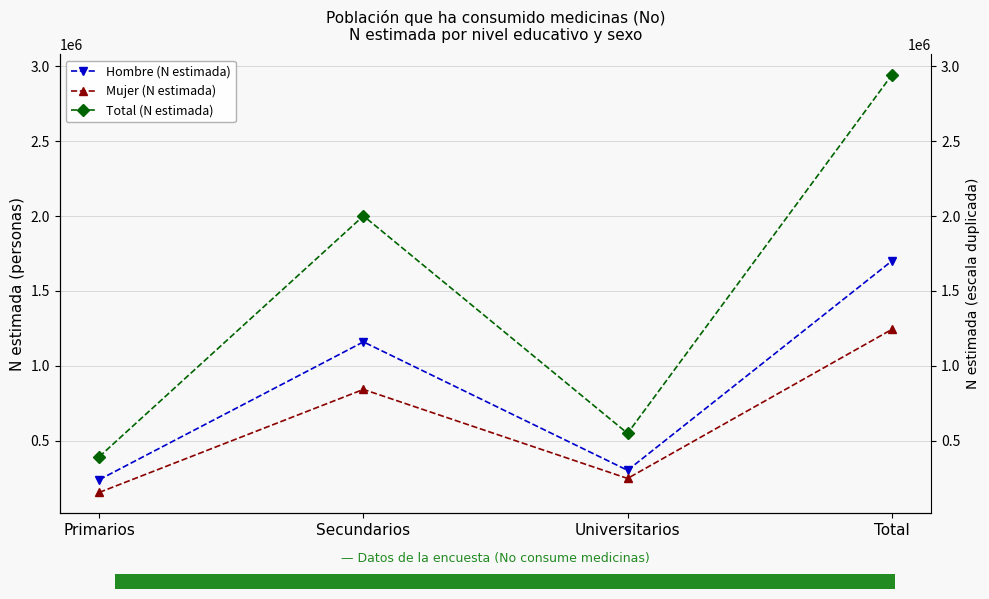

What is the maximum value shown in the chart?

2940990